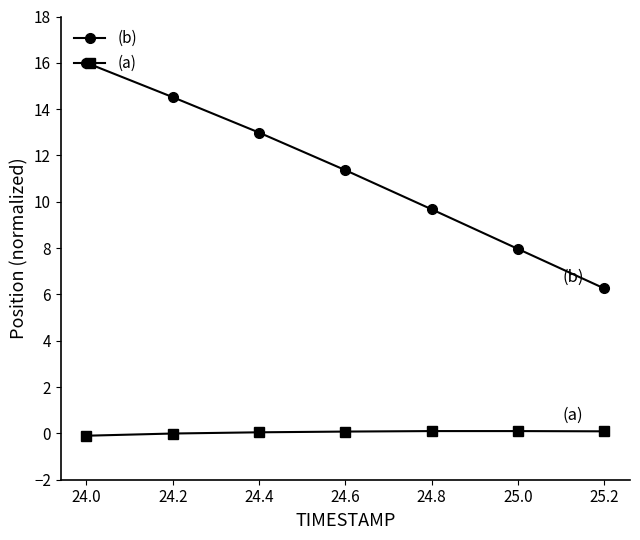

True or false: (b) has more than 0 points higher than both neighbors.

False